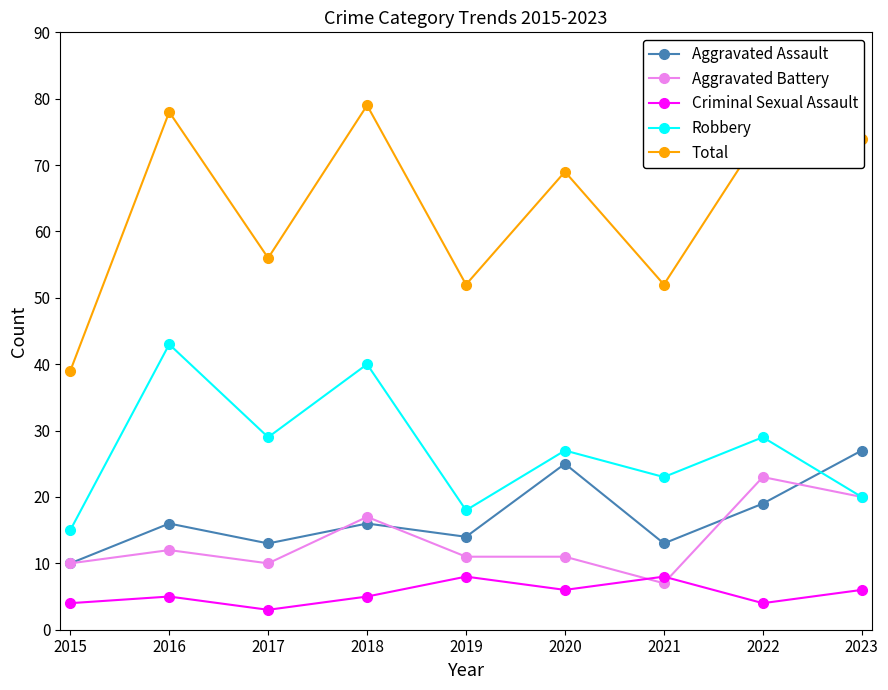

The Aggravated Battery series shows 10 at 2015. True or false?

True